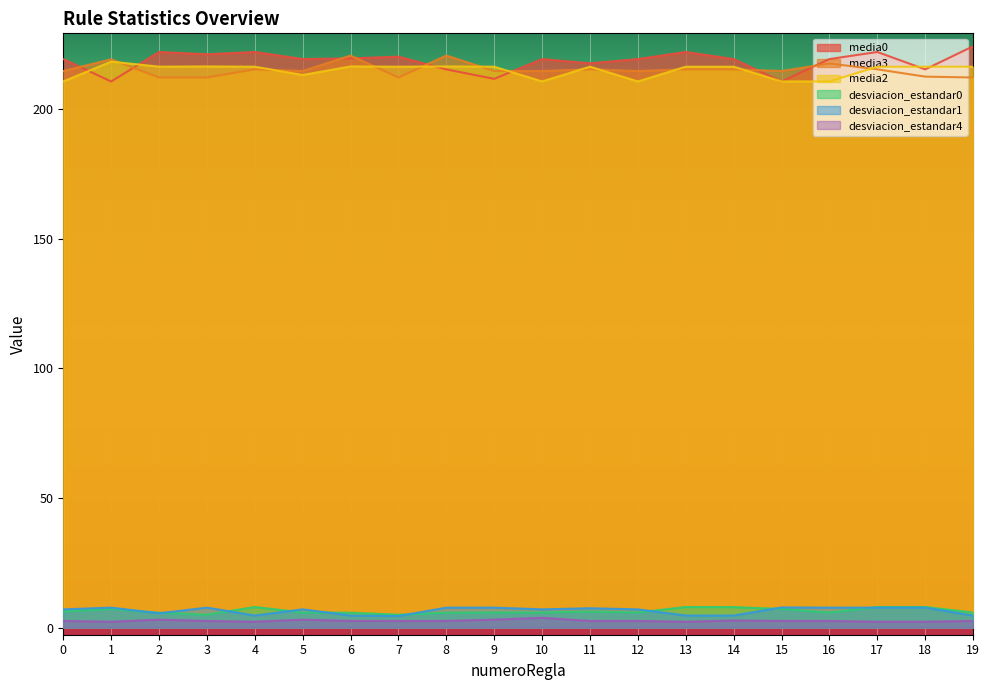

List the series in order of their peak value, highest first.

media0, media3, media2, desviacion_estandar0, desviacion_estandar1, desviacion_estandar4